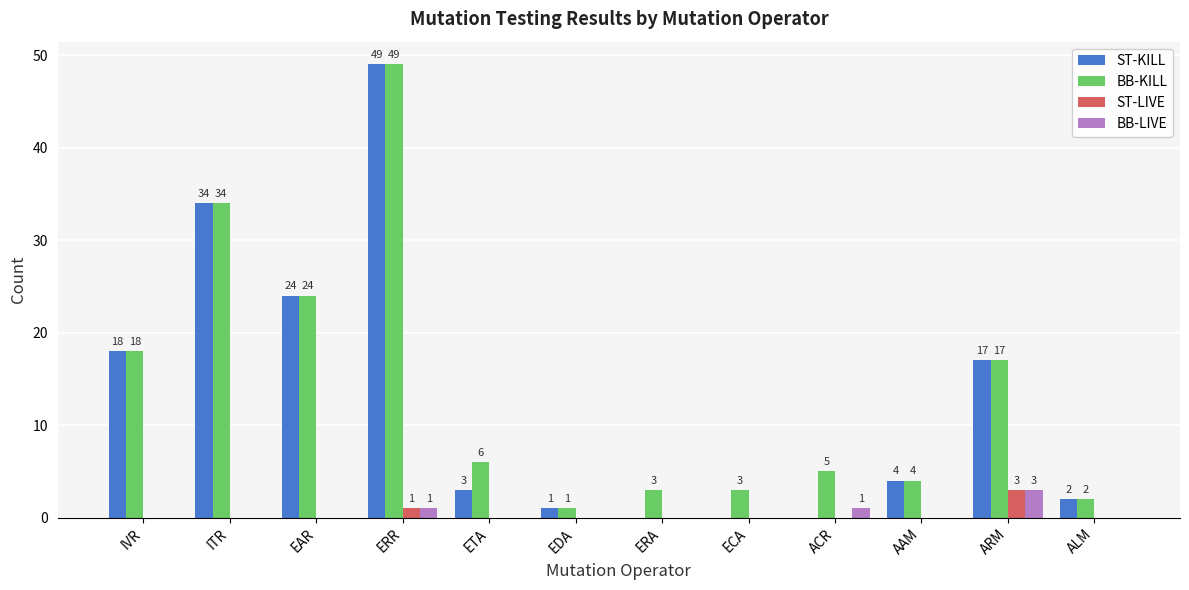

Are the bars horizontal?

No